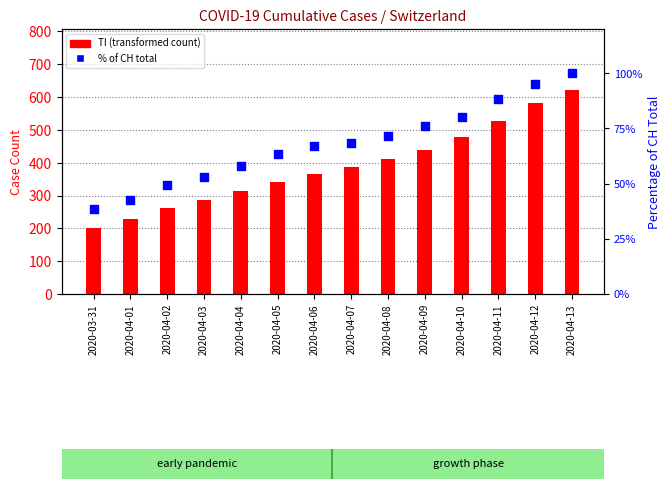

Which series has the widest spread of Y values?

TI (transformed count)